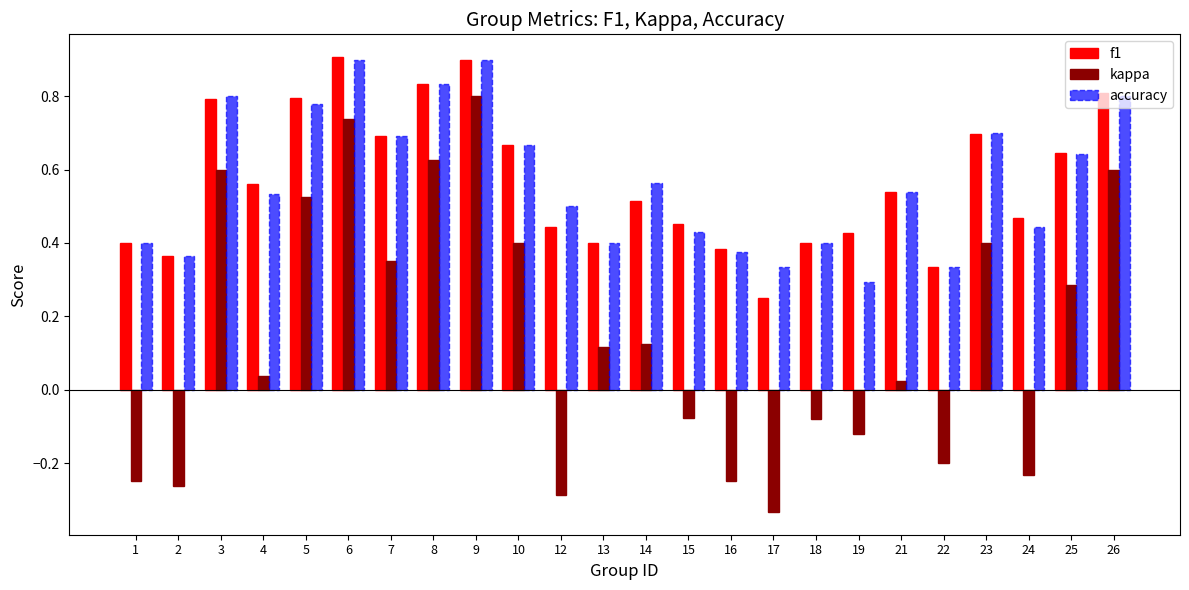

What are all the series names shown in the legend?

f1, kappa, accuracy